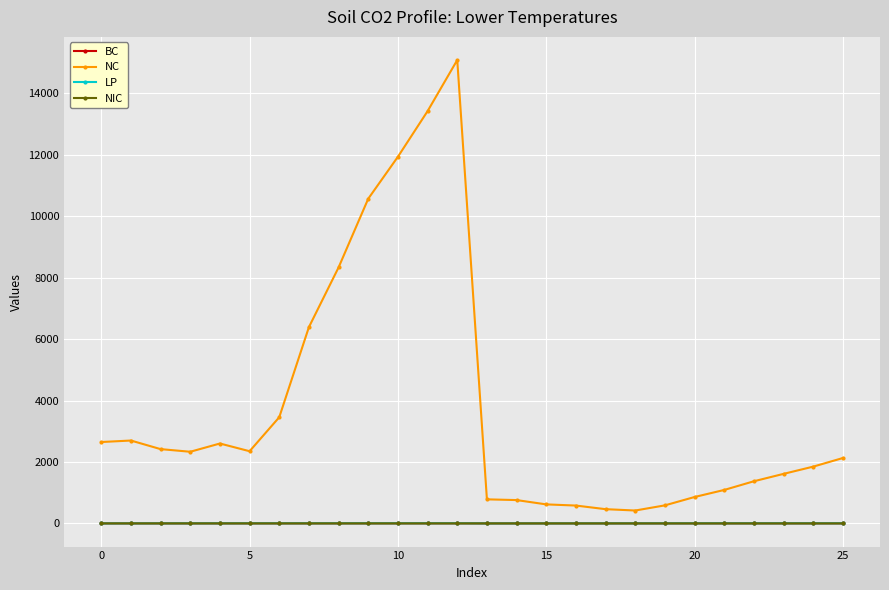

Which series has the largest total across all categories?

NC